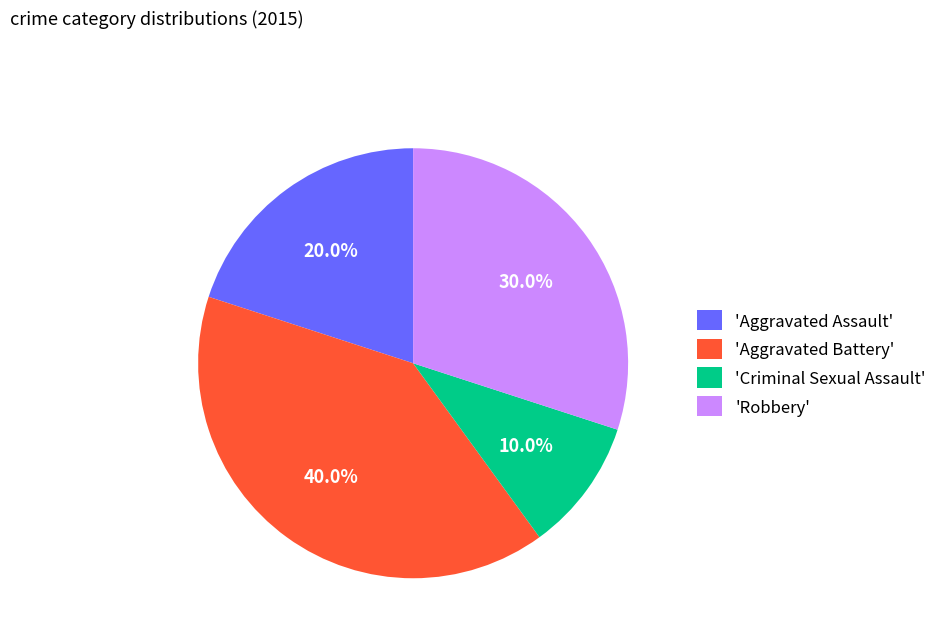

Is 'Robbery' the majority of the pie?

No